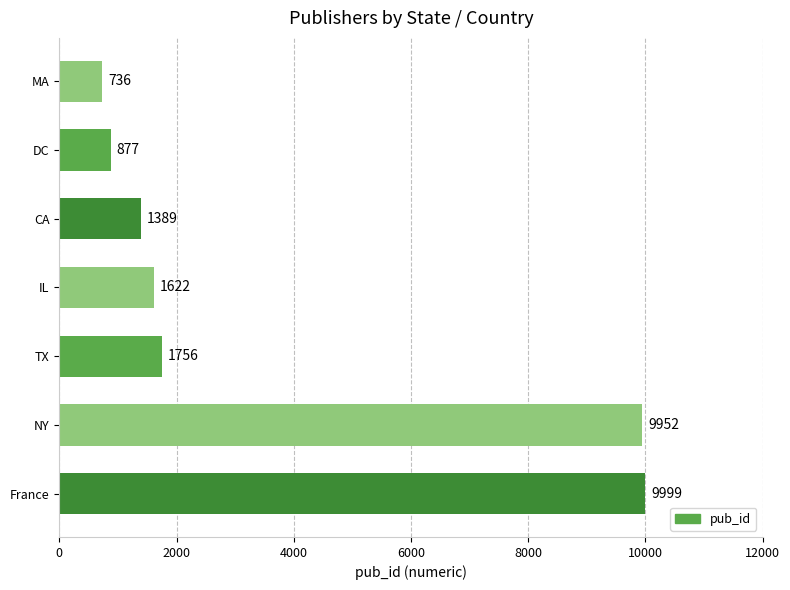

What is the difference between the maximum and minimum values?

9263